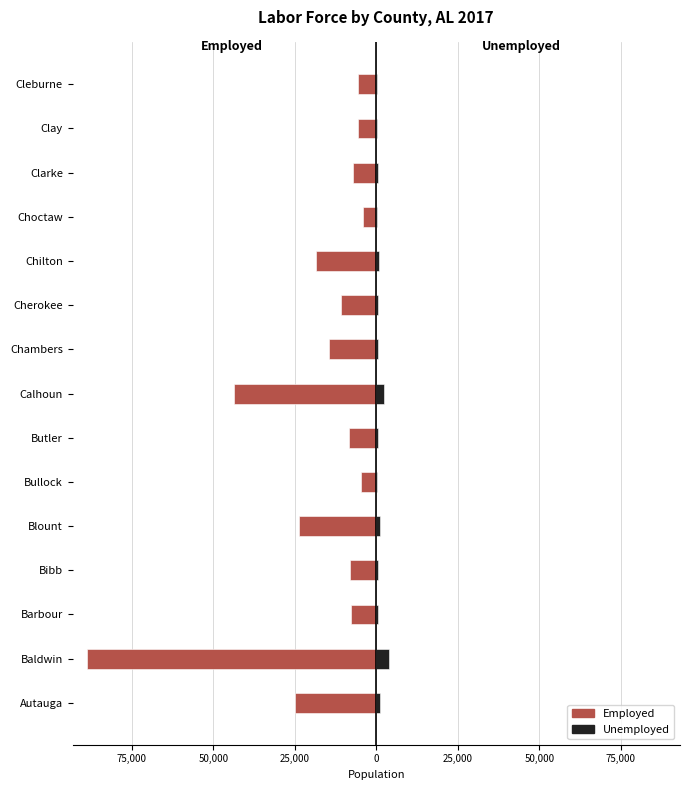

True or false: Unemployed has a value of 741 at Cherokee.

False